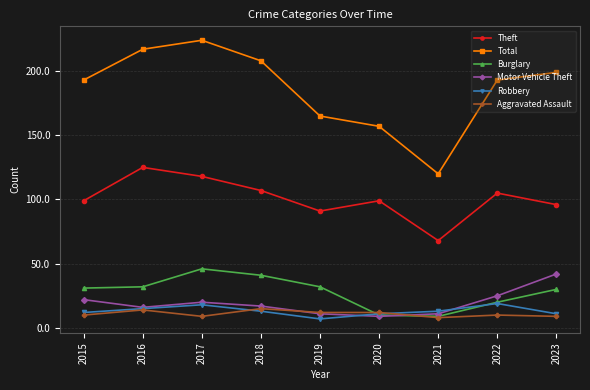

What is the lowest value of the Burglary series?

9